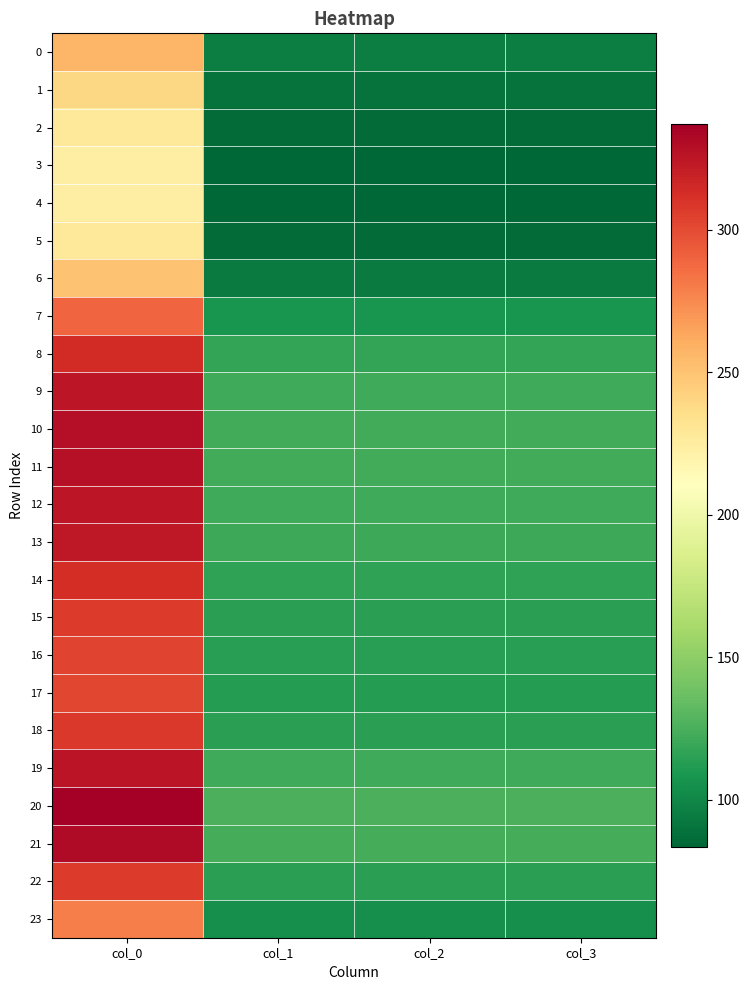

Rank the series by their maximum value, from highest to lowest.

20, 21, 10, 11, 19, 12, 9, 13, 8, 14, 18, 22, 15, 16, 17, 7, 23, 0, 6, 1, 2, 5, 3, 4